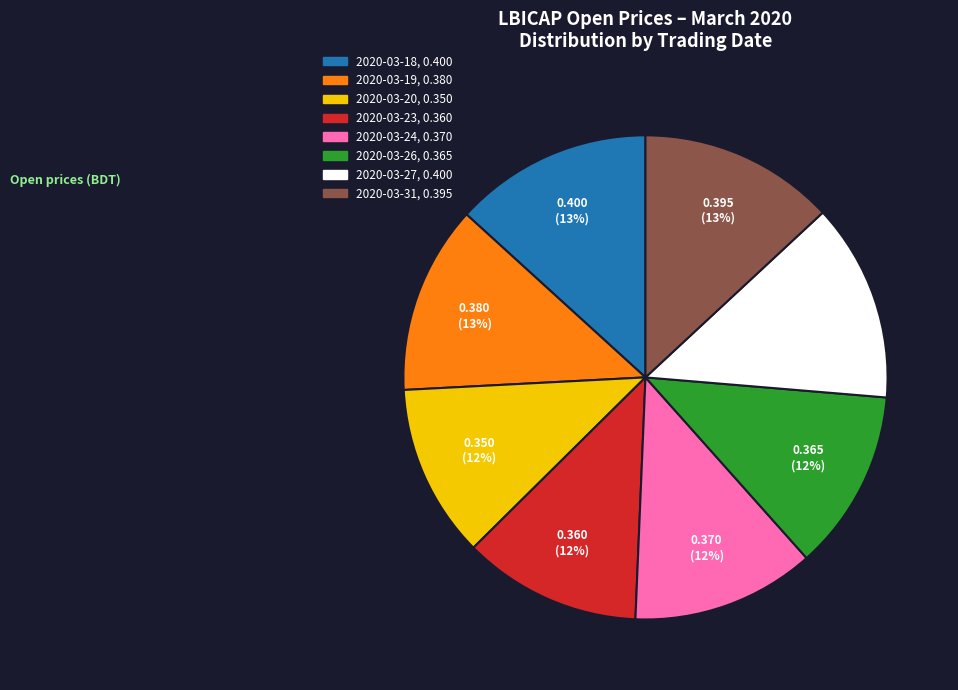

The 2020-03-27 slice represents 13% of the pie. True or false?

True